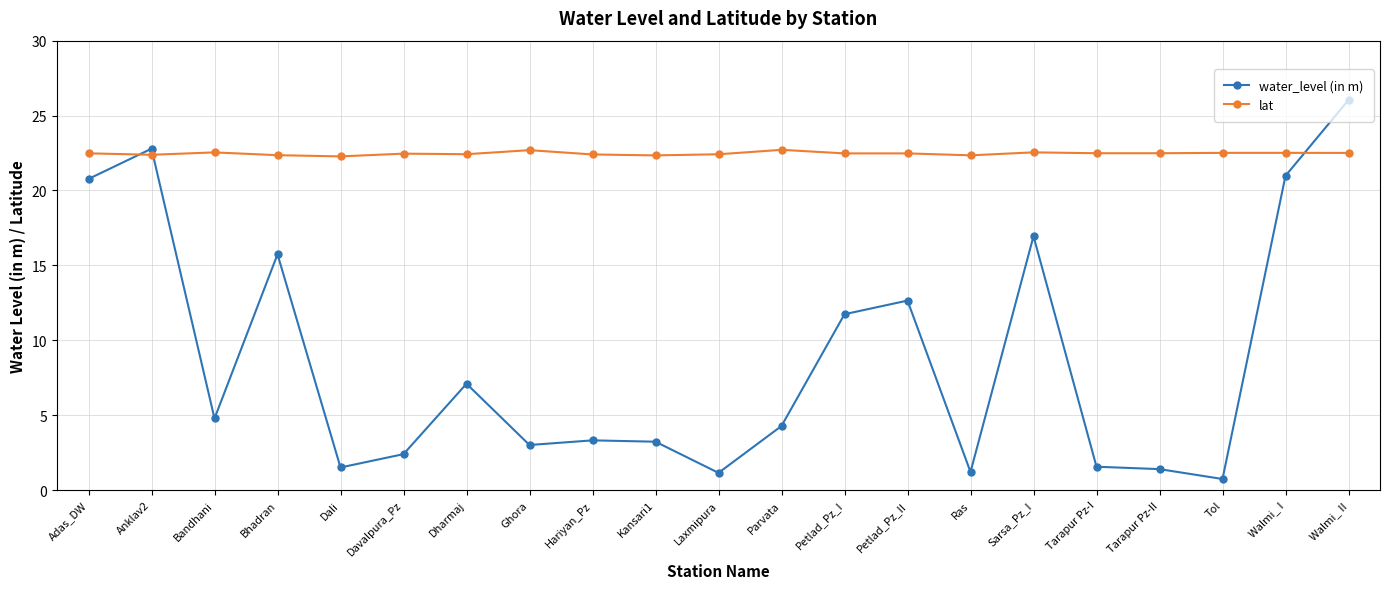

List the series in order of their overall mean, highest first.

lat, water_level (in m)